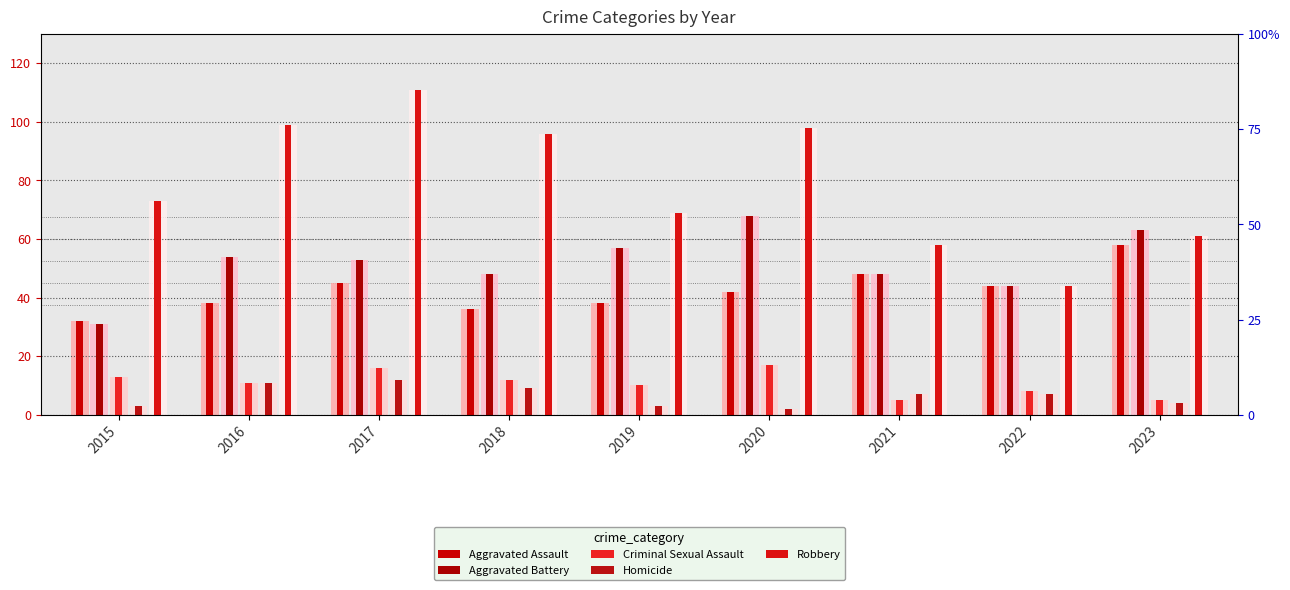

Reading right to left, transcribe all the data shown in this chart.

Aggravated Assault: 58	44	48	42	38	36	45	38	32
Aggravated Battery: 63	44	48	68	57	48	53	54	31
Criminal Sexual Assault: 5	8	5	17	10	12	16	11	13
Homicide: 4	7	7	2	3	9	12	11	3
Robbery: 61	44	58	98	69	96	111	99	73